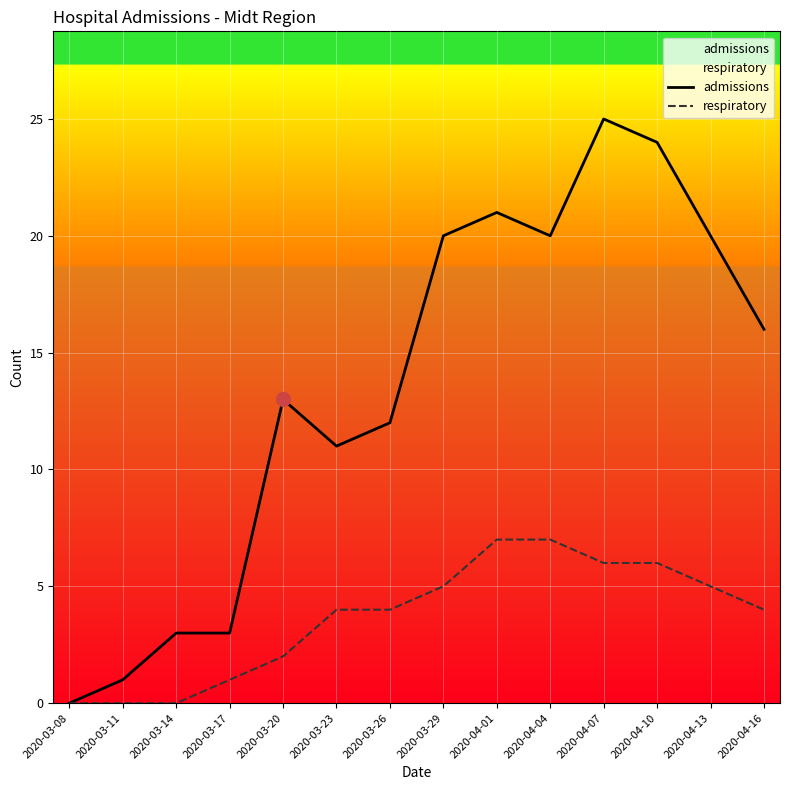

True or false: admissions and respiratory cross at least once.

False